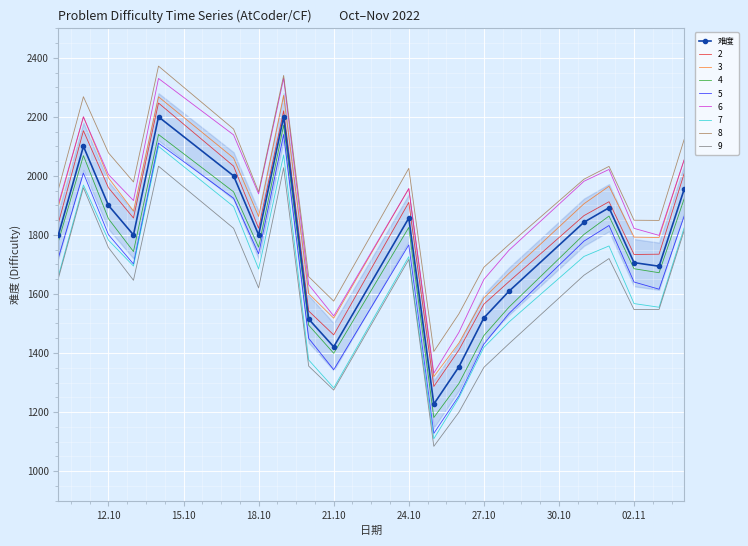

What is the smallest value displayed?

1227